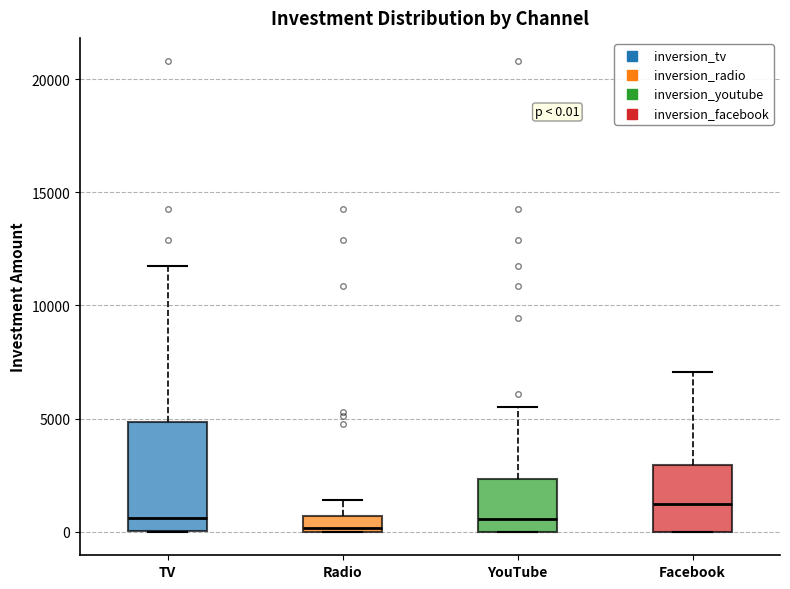

Comparing the boxes themselves (not the whiskers), which one is the tallest?

TV